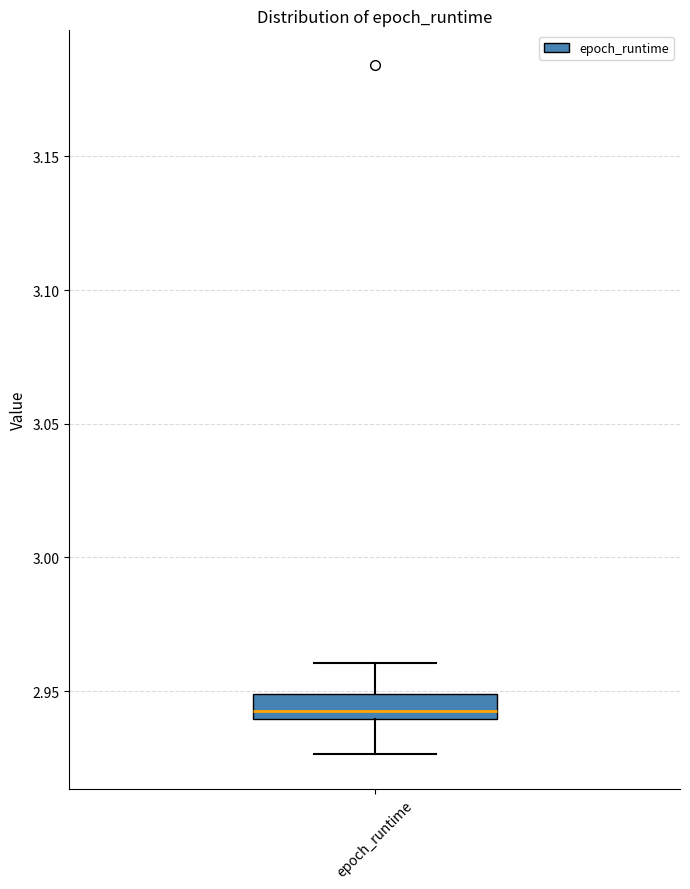

Read this box plot against the y-axis: the position of the median line, the range covered by the box, and the ends of both whiskers. The values are not printed on the chart, so give them approximately, as read against the axis.

median 2.945, box 2.940 to 2.950, whiskers 2.925 to 2.960